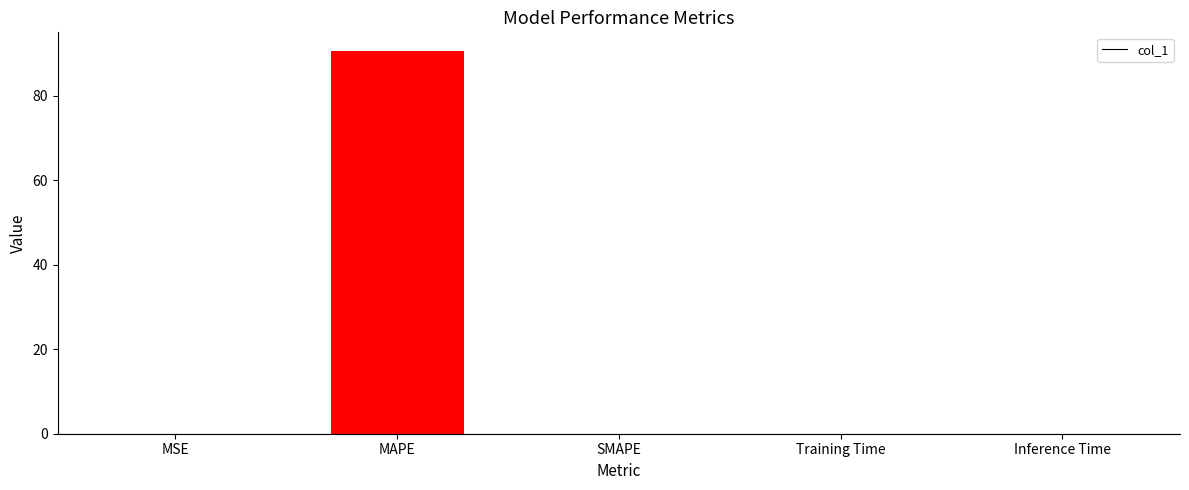

True or false: the data shows 90.5 at MAPE.

True